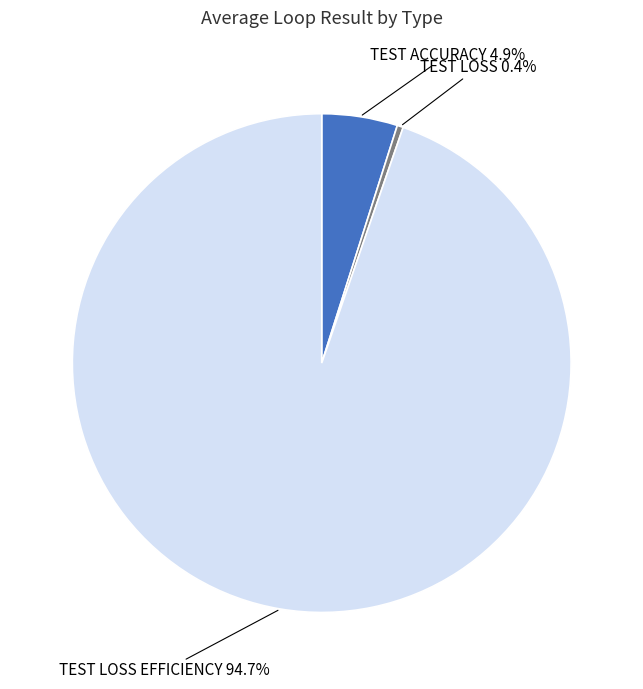

Is TEST ACCURACY the majority of the pie?

No